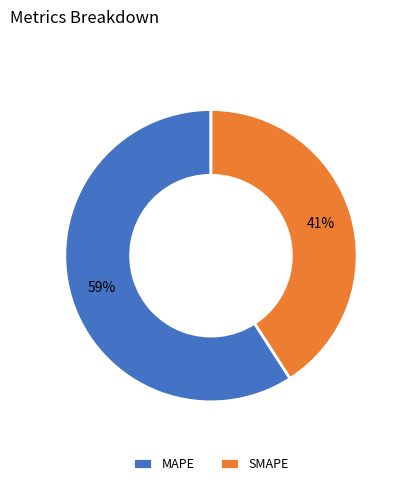

To the nearest percent, what is the average slice percentage?

50%